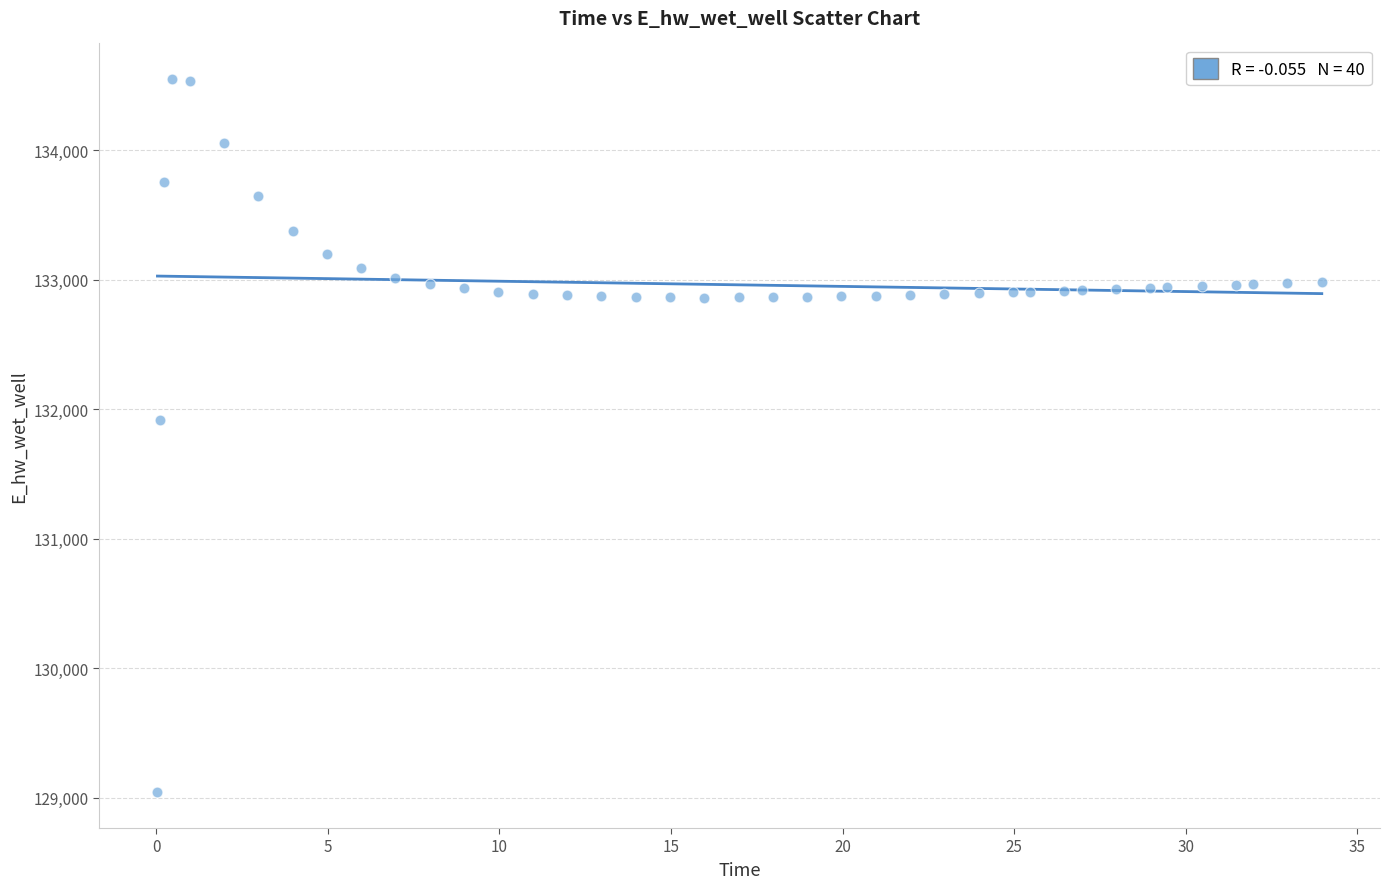

What Y value in the scatter plot is closest to 131796?

131916.0